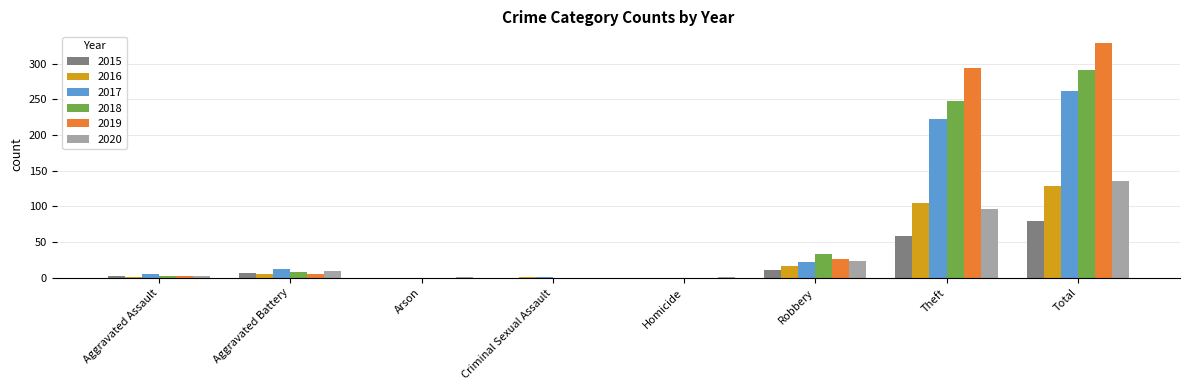

Are the bars horizontal?

No